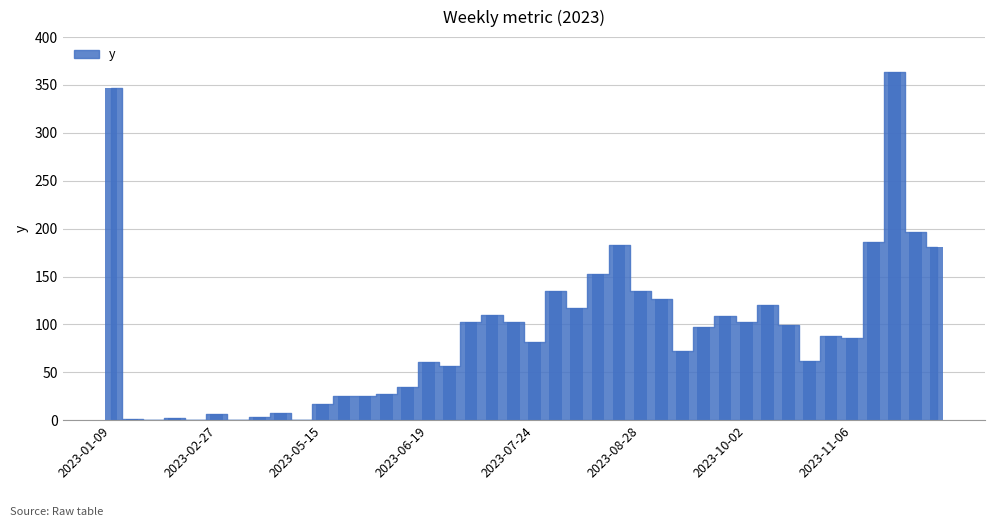

What is the maximum value shown in the chart?

364